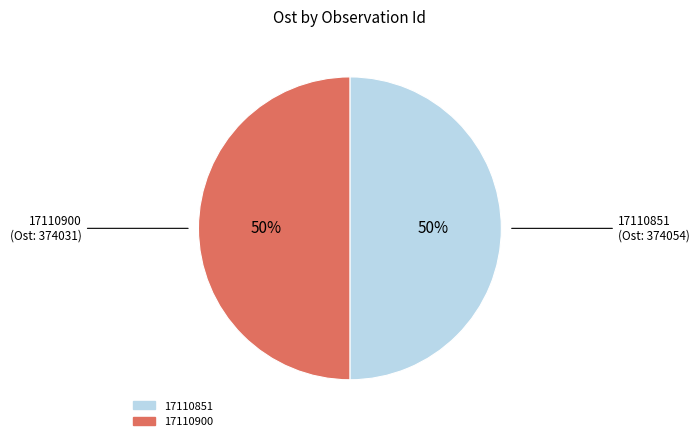

Combined, do 17110851 and 17110900 account for over 50%?

Yes